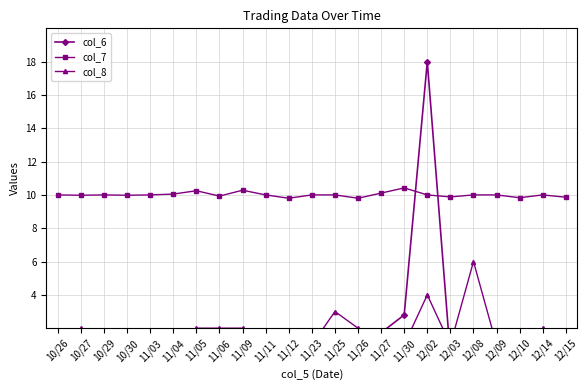

At which label does col_8 reach its minimum?

10/26